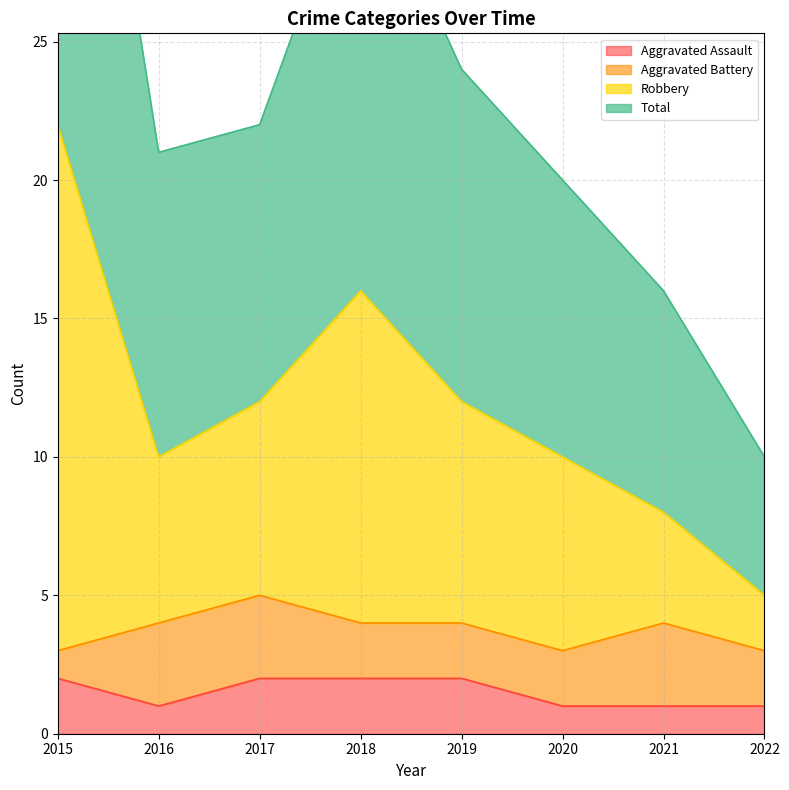

The Aggravated Assault series shows 0 at 2022. True or false?

False